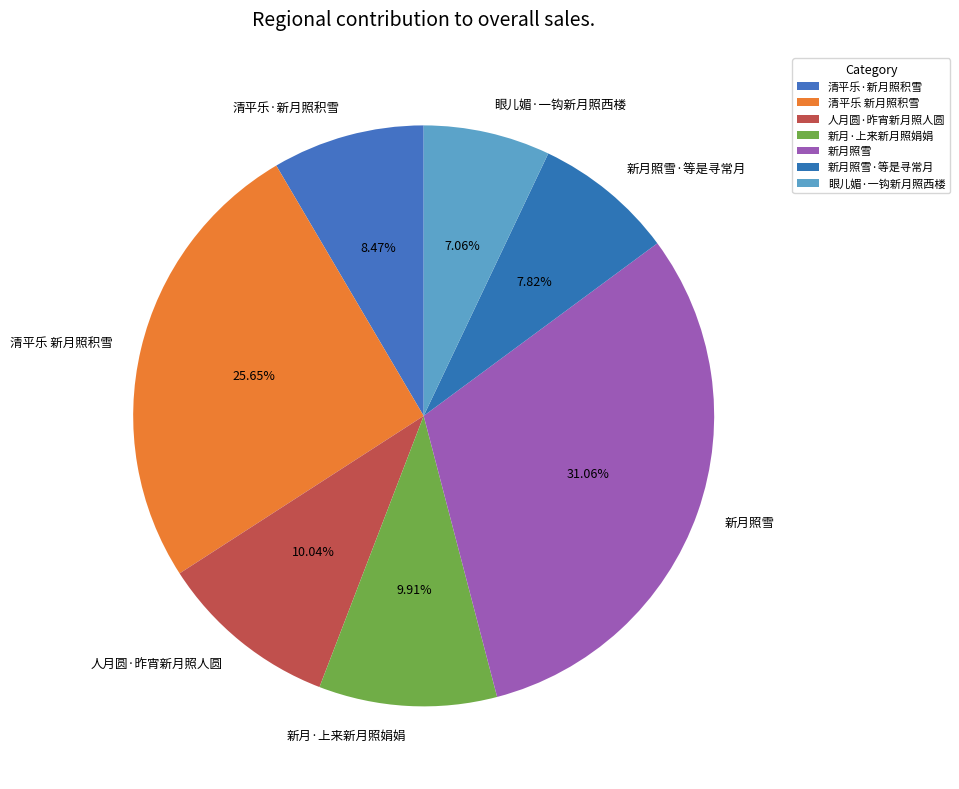

Count the number of slices in the pie.

7